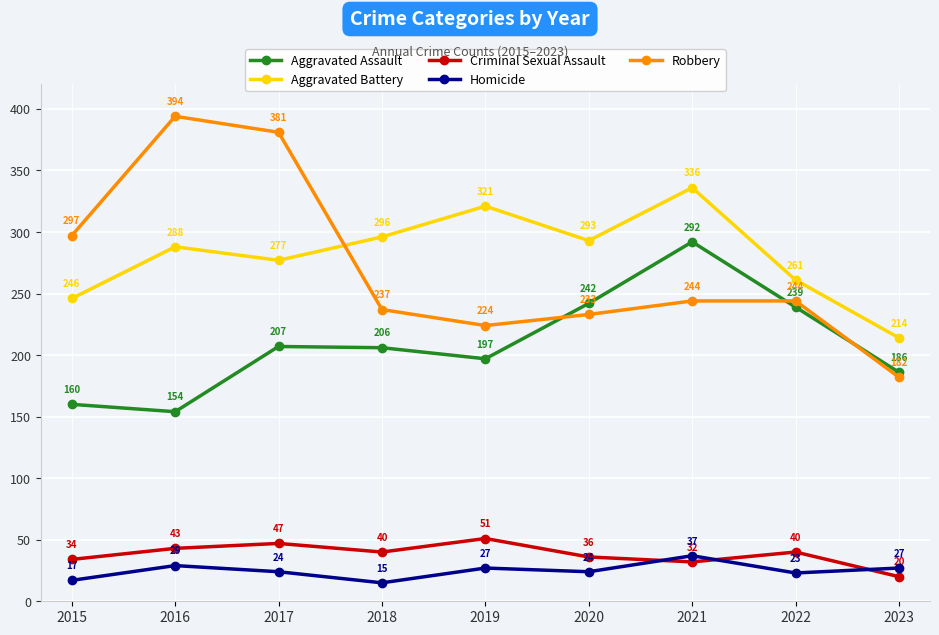

Reading left to right, transcribe all the data shown in this chart.

Aggravated Assault: 2015=160	2016=154	2017=207	2018=206	2019=197	2020=242	2021=292	2022=239	2023=186
Aggravated Battery: 2015=246	2016=288	2017=277	2018=296	2019=321	2020=293	2021=336	2022=261	2023=214
Criminal Sexual Assault: 2015=34	2016=43	2017=47	2018=40	2019=51	2020=36	2021=32	2022=40	2023=20
Homicide: 2015=17	2016=29	2017=24	2018=15	2019=27	2020=24	2021=37	2022=23	2023=27
Robbery: 2015=297	2016=394	2017=381	2018=237	2019=224	2020=233	2021=244	2022=244	2023=182